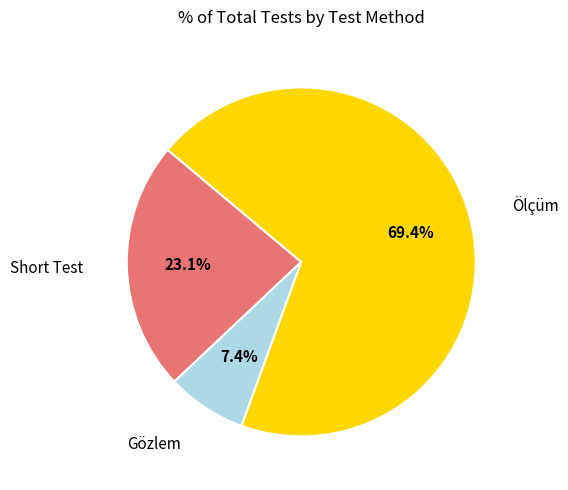

Does any single category account for the majority?

Yes